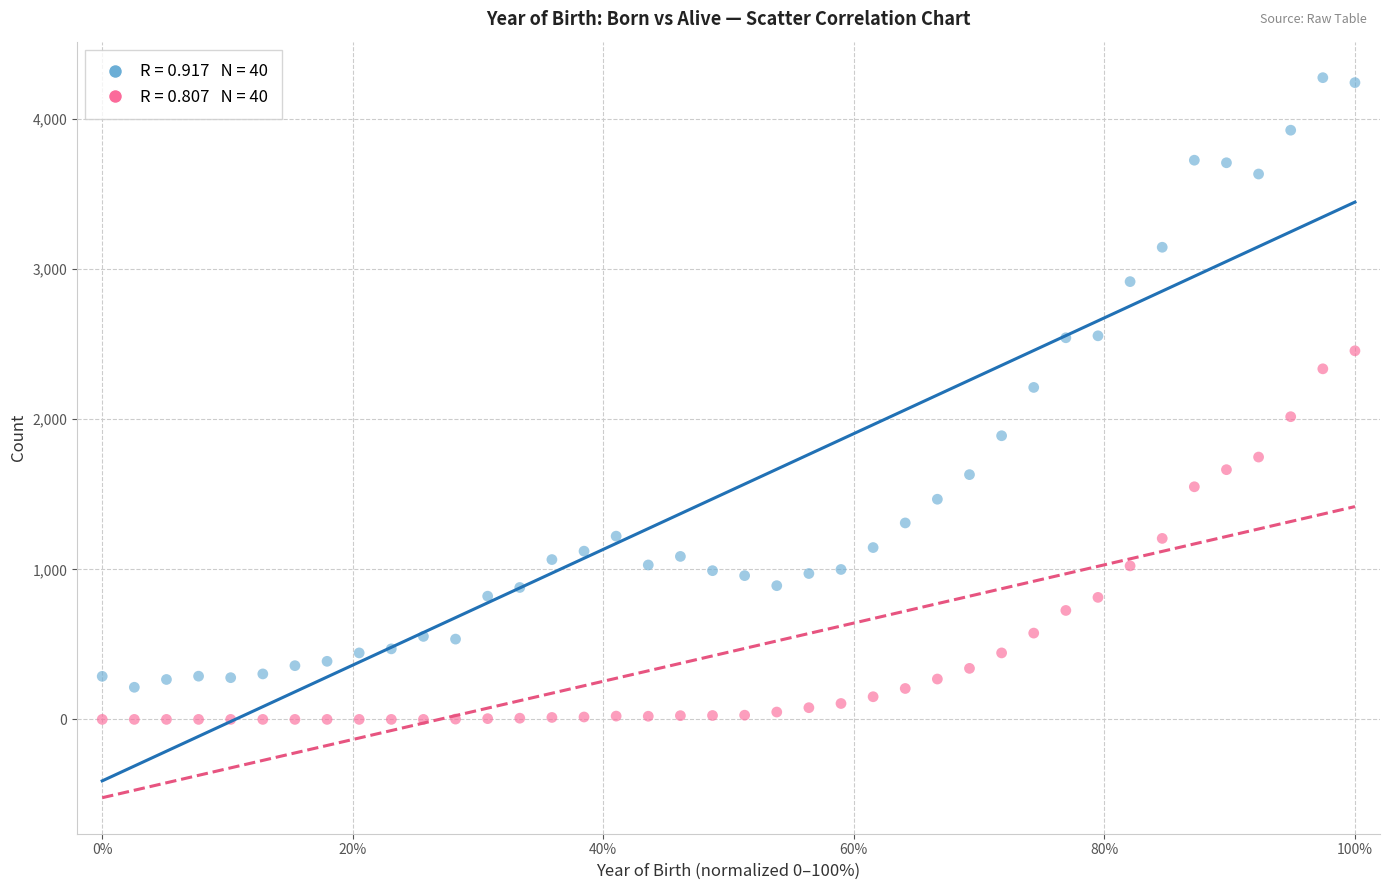

Across all data points, what is the range of Y values (max minus min)?

4276